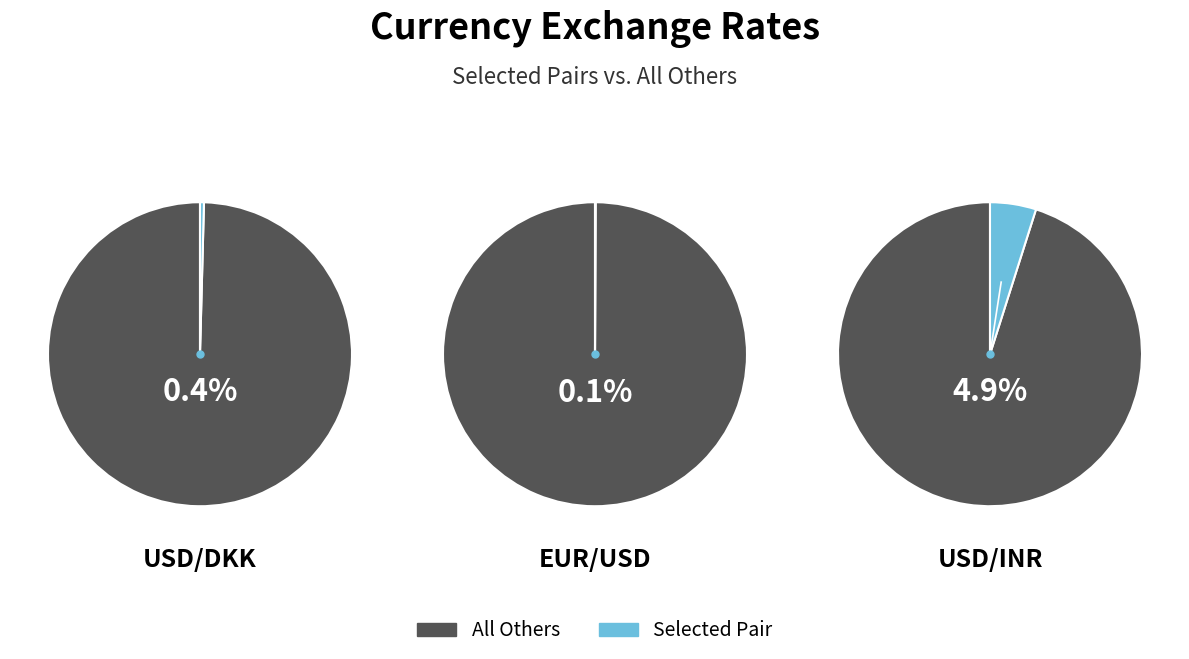

Combined, do USD/INR and USD/HKD account for over 50%?

No